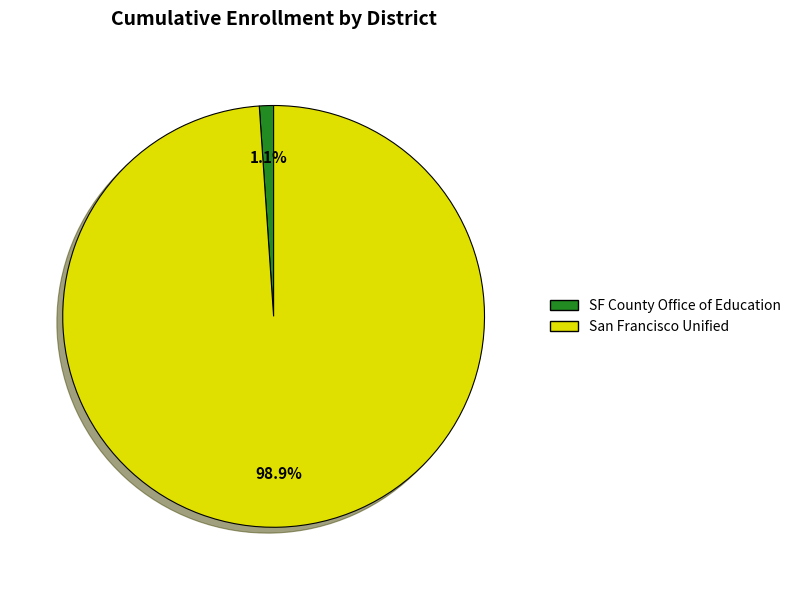

Does any single category account for the majority?

Yes